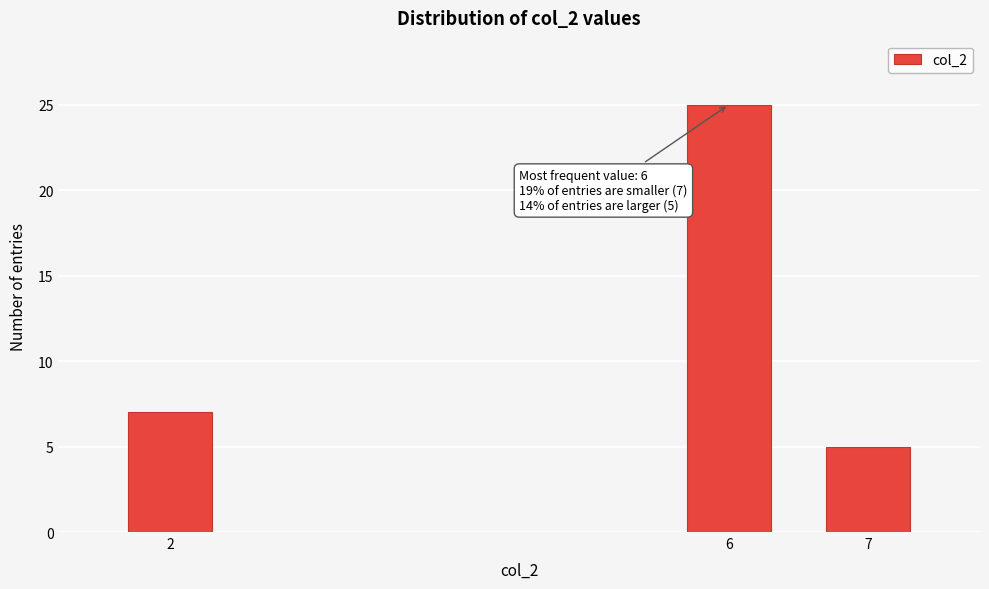

Reading left to right, list all the values displayed in this chart.

7	25	5